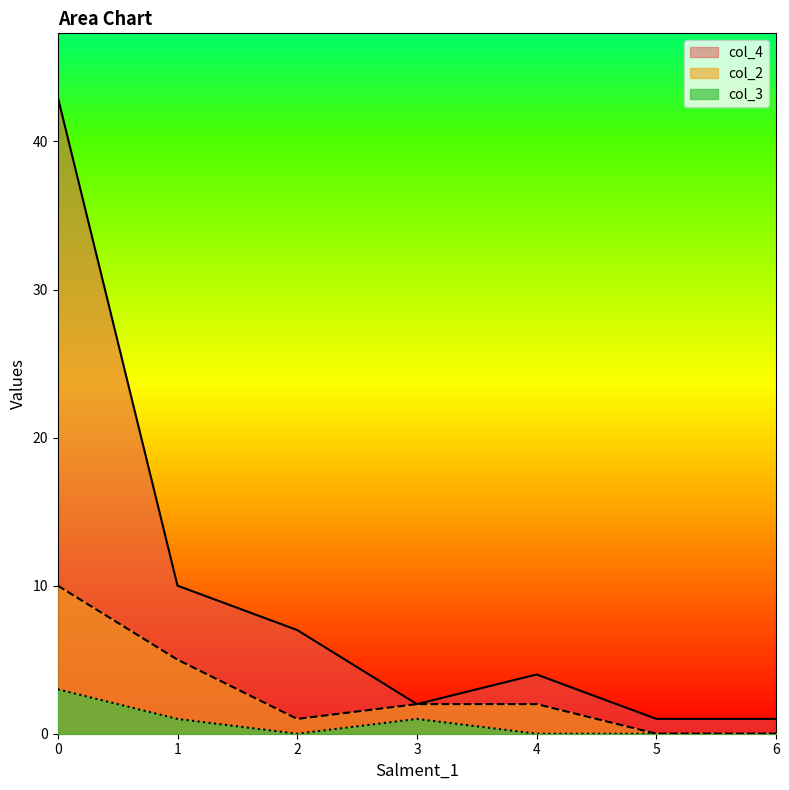

What is the highest value of the col_3 series?

3